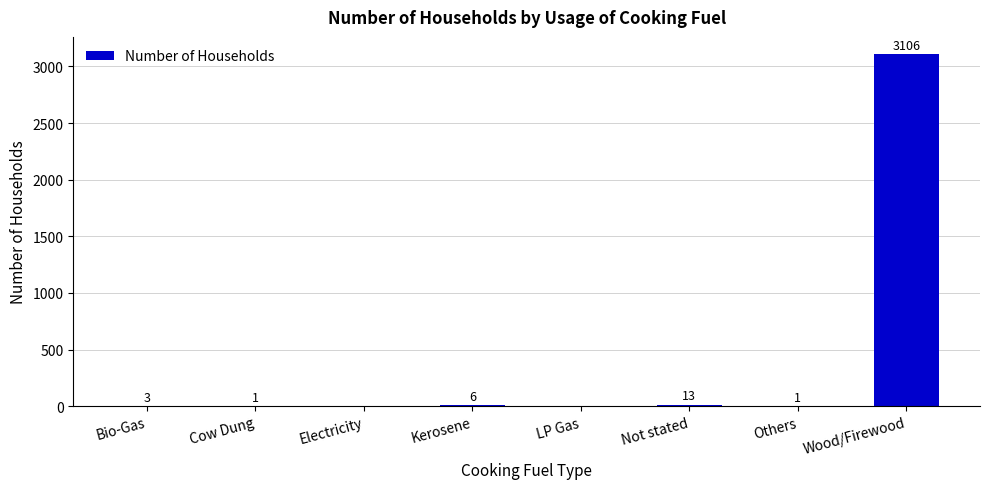

Where is the data nearest to the value 1553?

Not stated